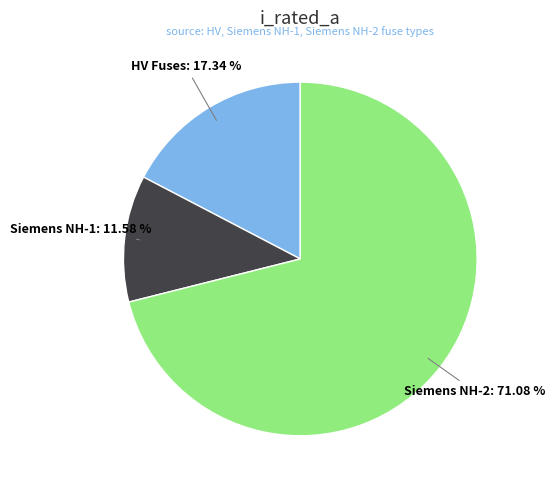

Is there a majority slice in this chart?

Yes